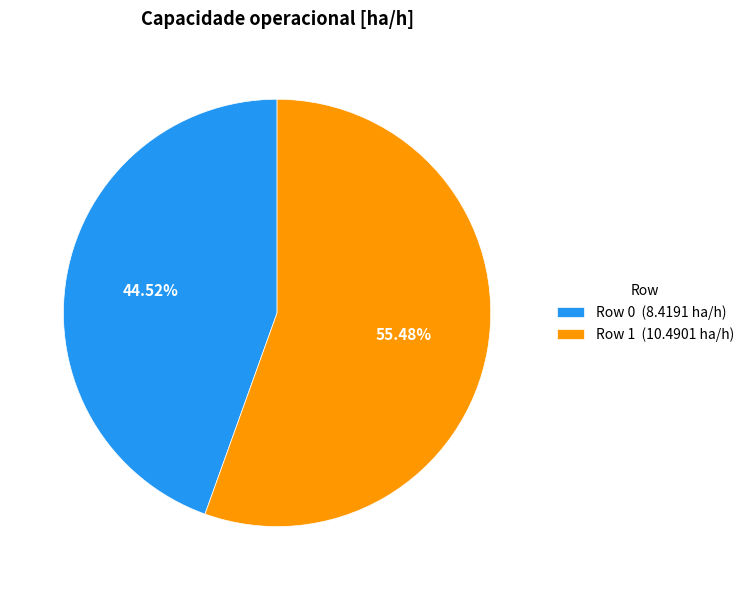

To the nearest percent, what is the average slice percentage?

50%